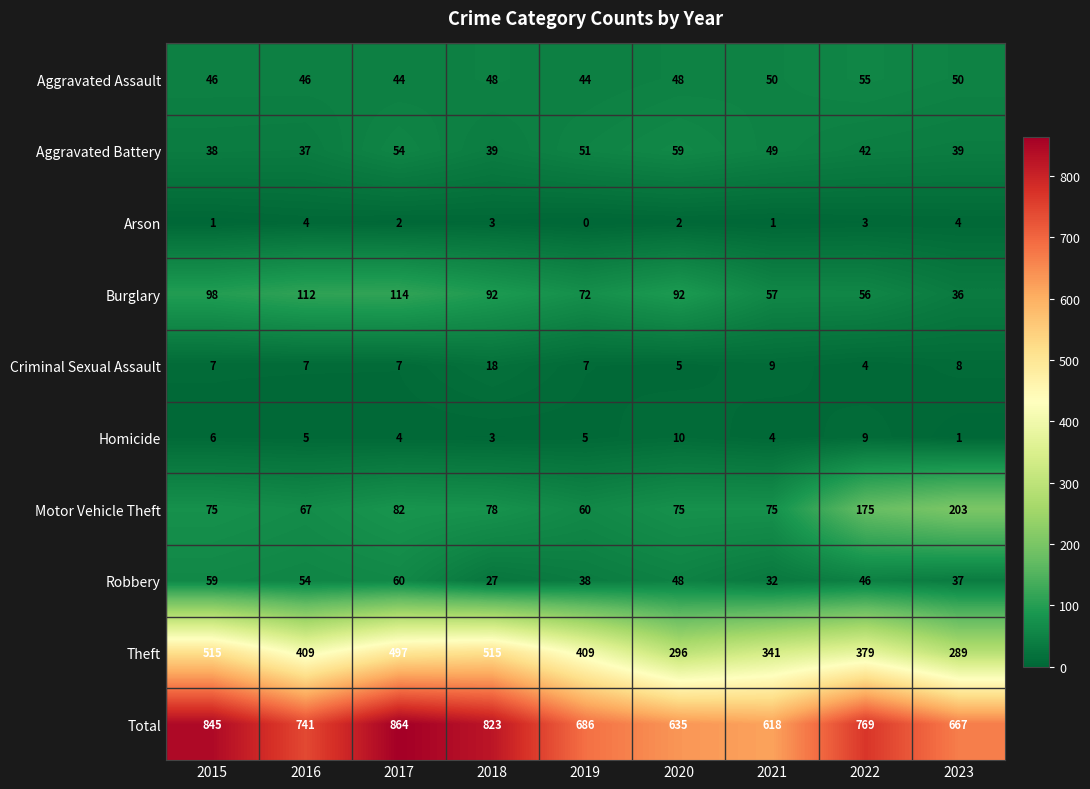

At how many categories does at least one series exceed 551?

9